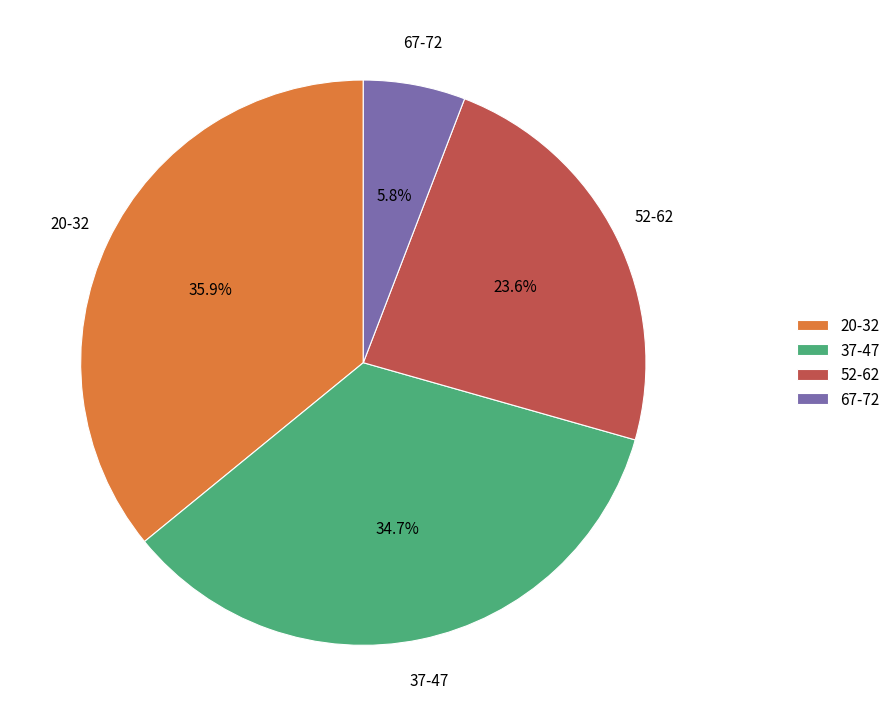

Which category has the biggest portion of the pie?

20-32